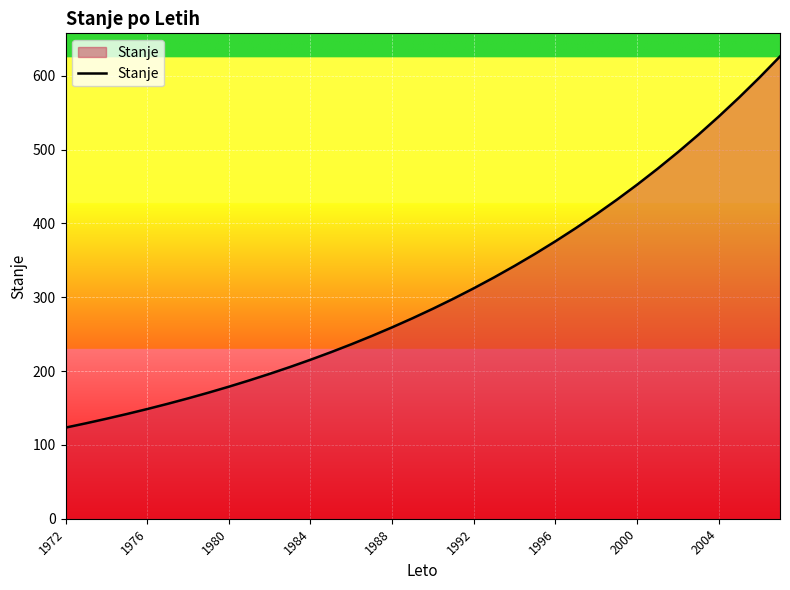

What is the minimum value shown in the chart?

123.4